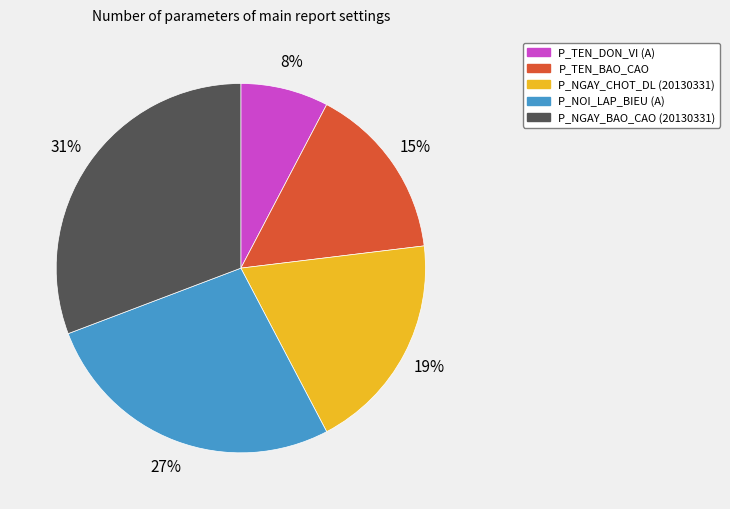

Is there any slice that represents more than half of the pie?

No